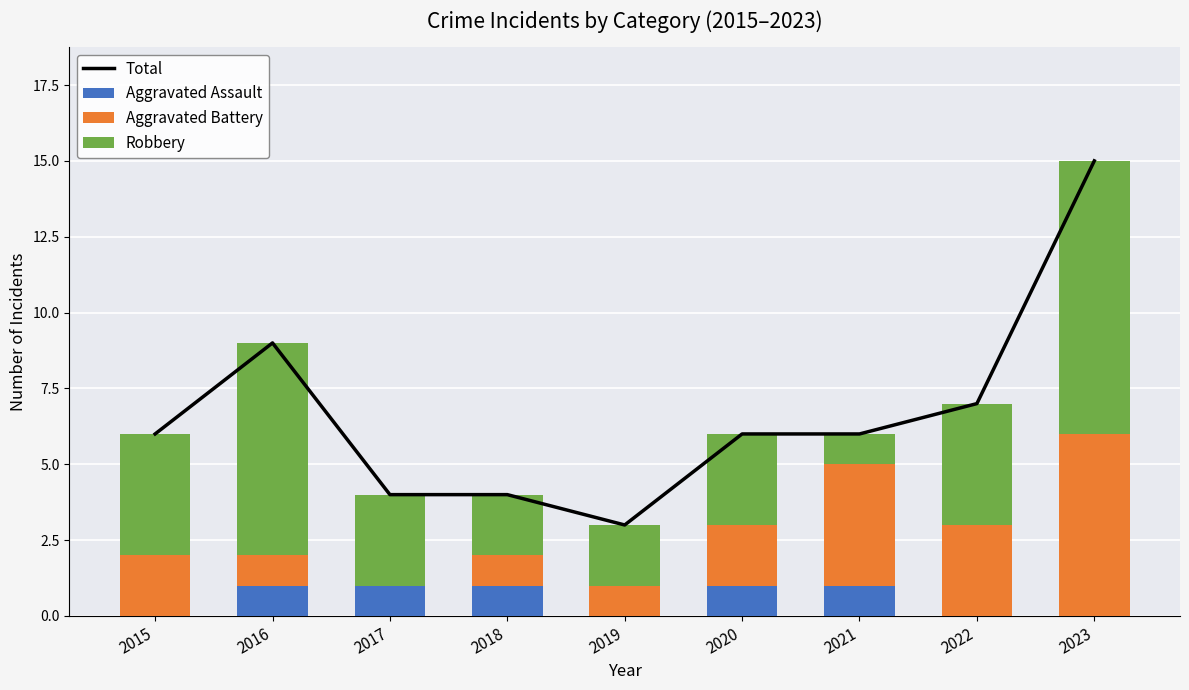

What is the total value across all series at 2016?

18